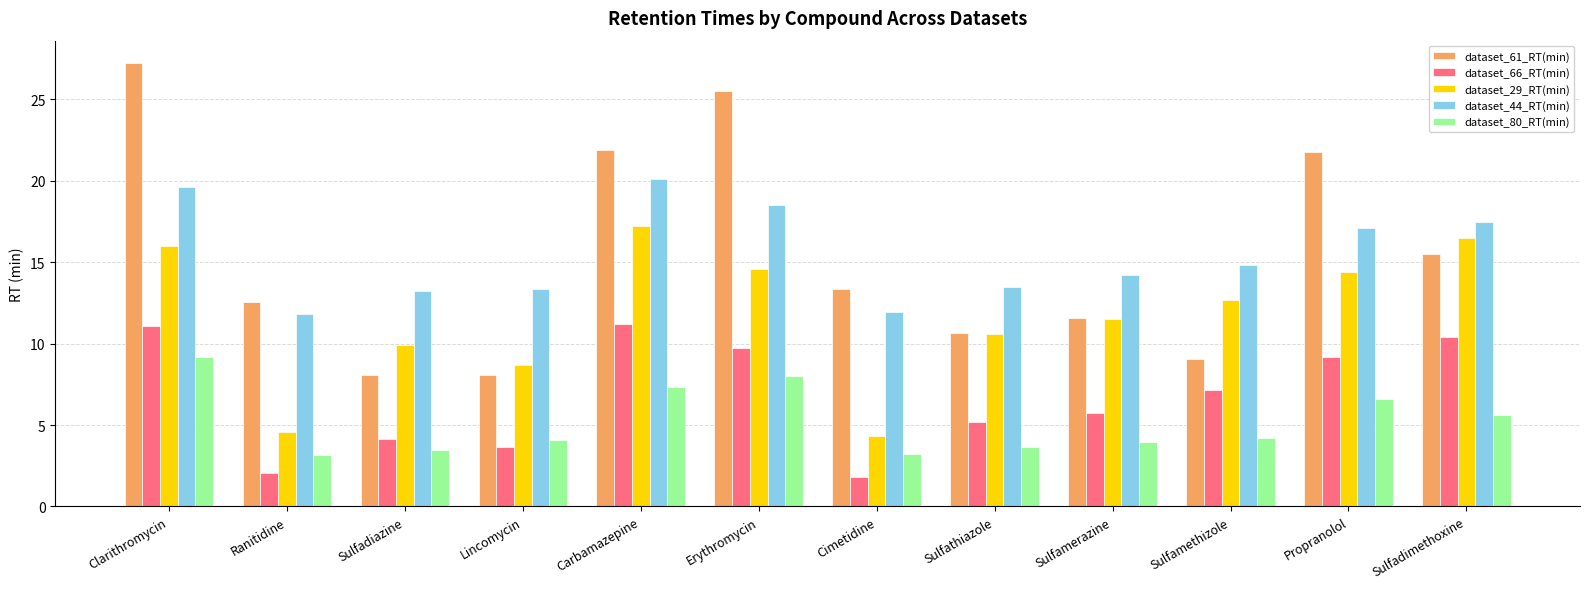

What is the spread (max minus min) of values at Carbamazepine?

14.5